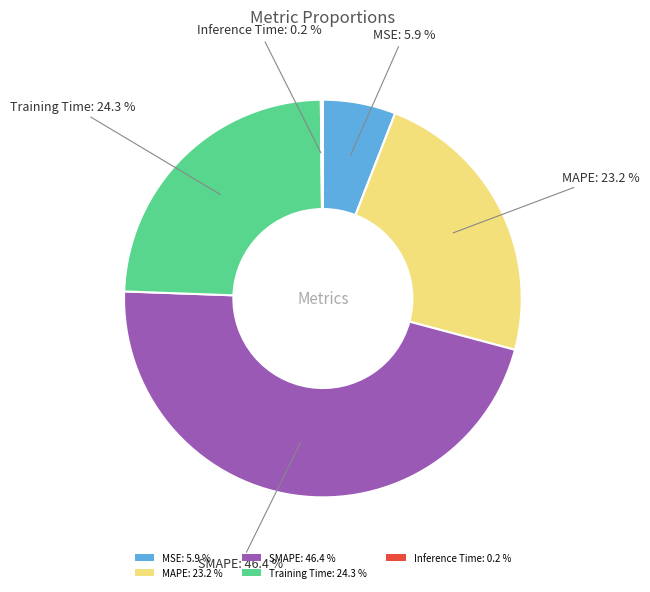

Is MAPE: 23.2 % the majority of the pie?

No